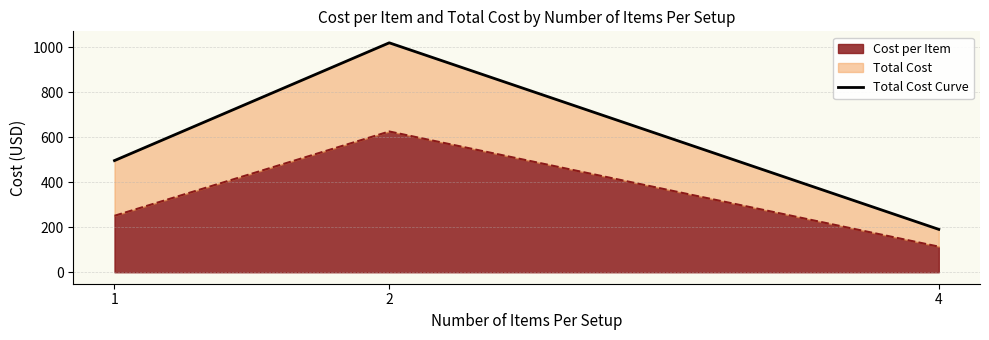

What is the value of the 2nd point from the left?

1018.7